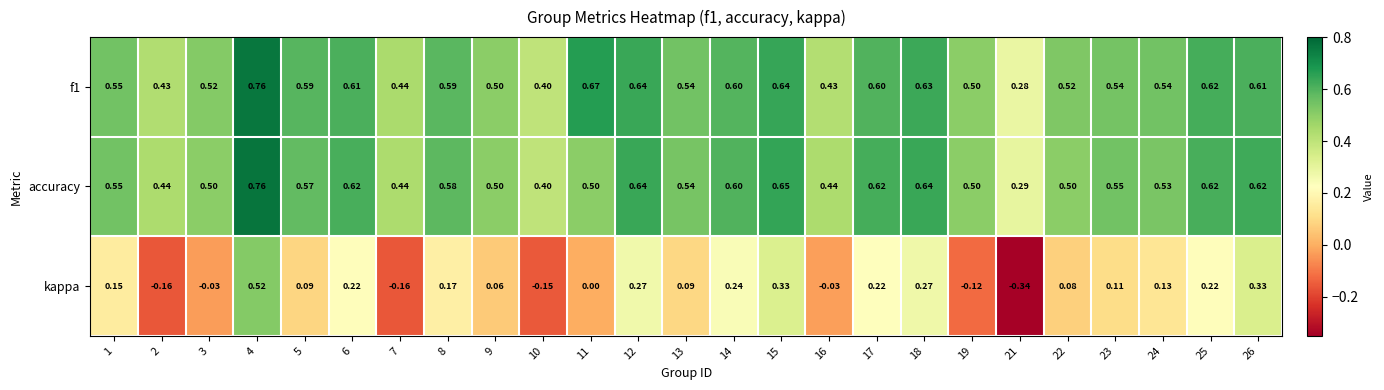

Which series has the widest spread of values?

kappa